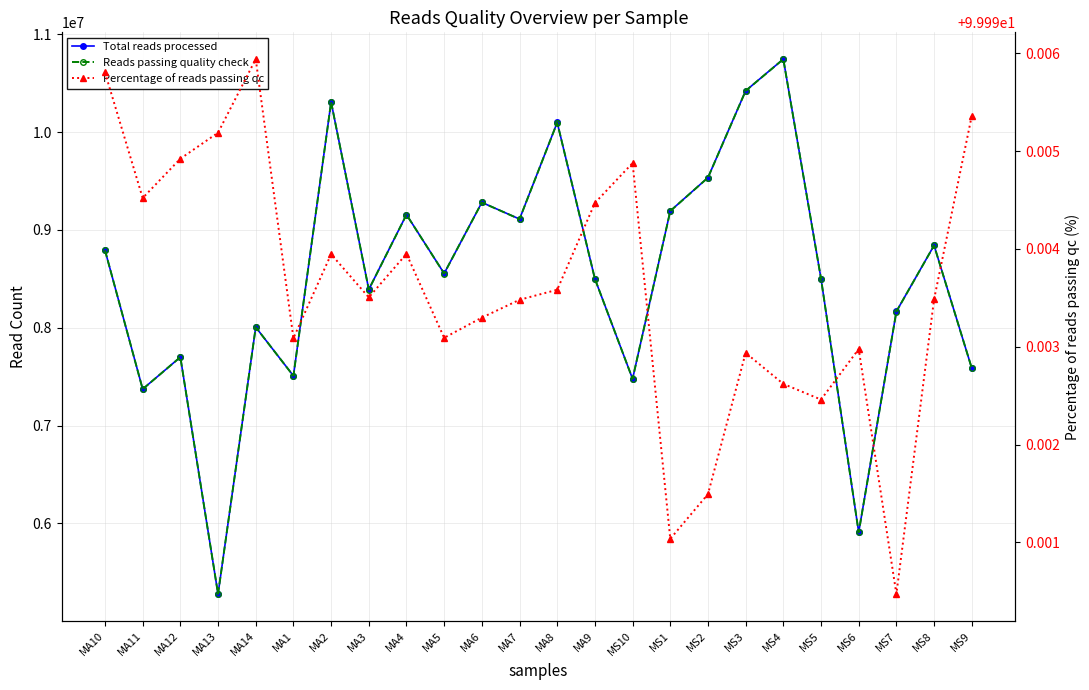

Which label corresponds to the largest value in the chart?

MS4